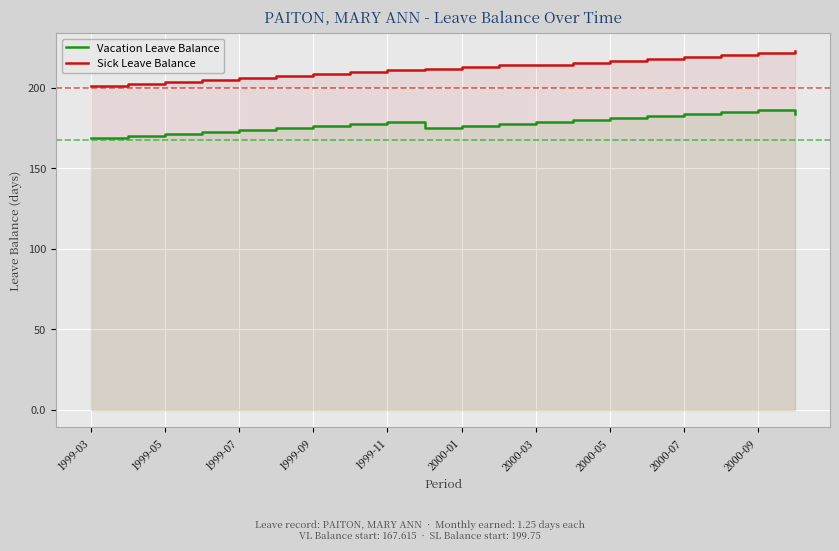

True or false: Vacation Leave Balance has a value of 84.2 at 1999-05.

False